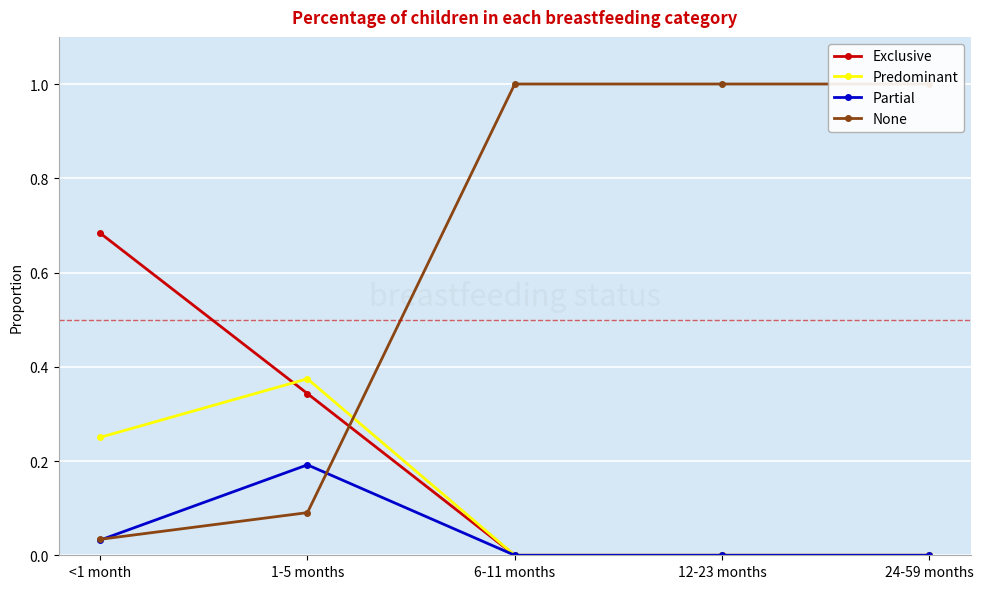

True or false: Partial and None intersect in this chart.

True